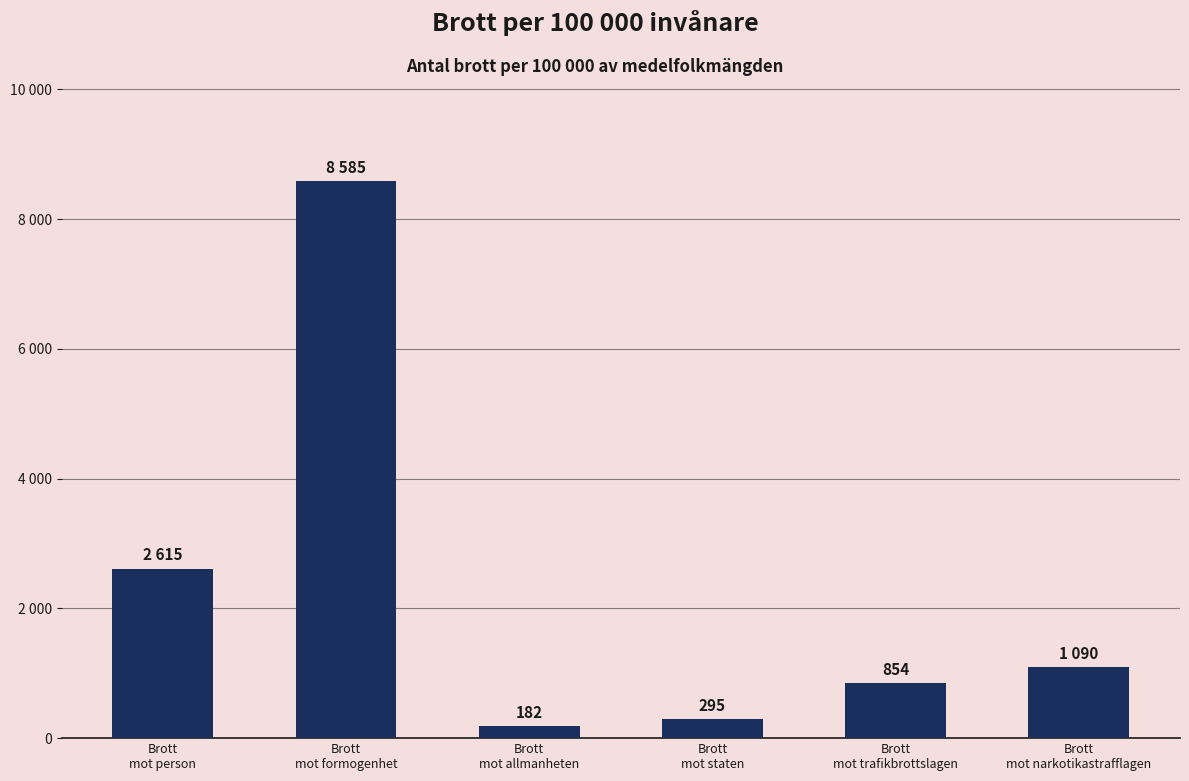

What is the change in value from Brott
mot person to Brott
mot allmanheten?

-2433